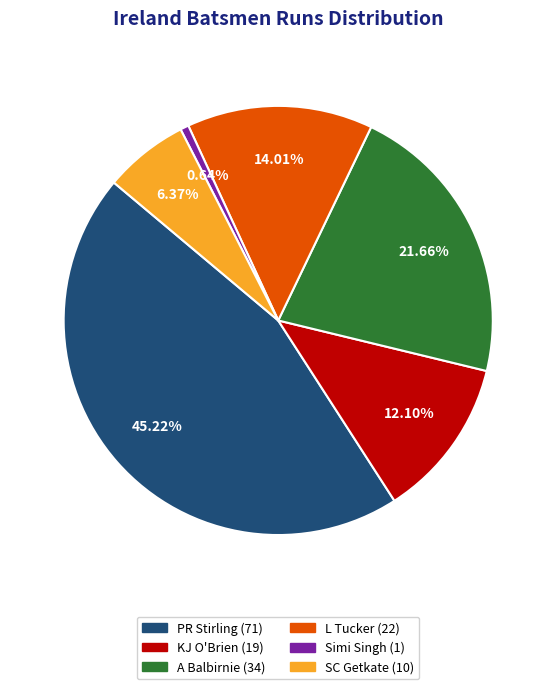

Is there any slice that represents more than half of the pie?

No